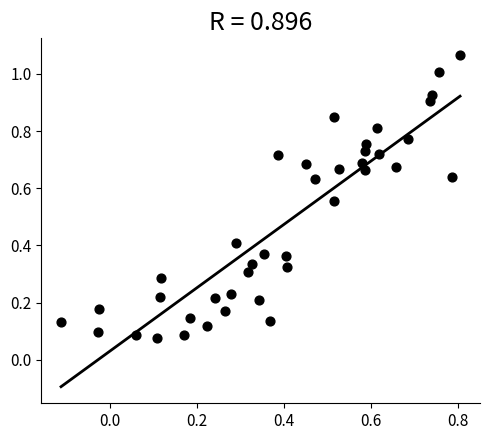

What is the range of Y values (max minus min)?

1.0